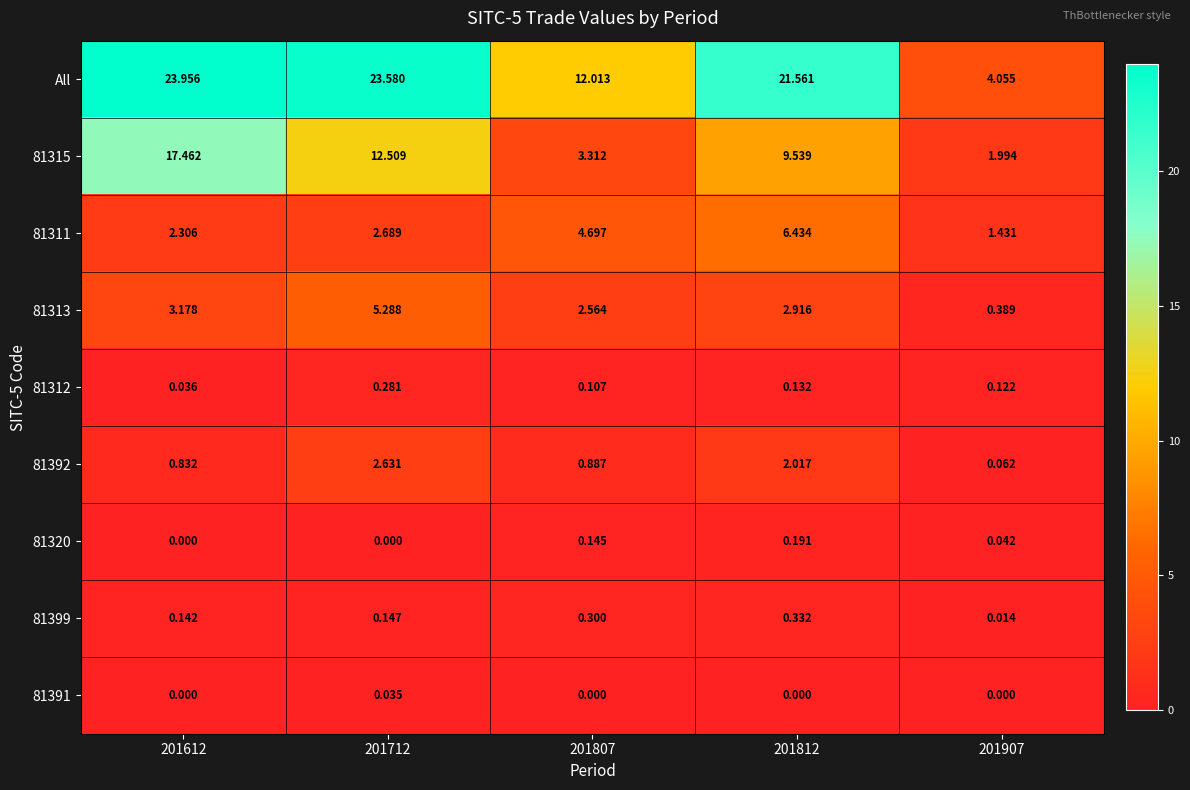

At 201807, list the series in order from largest to smallest.

All, 81311, 81315, 81313, 81392, 81399, 81320, 81312, 81391